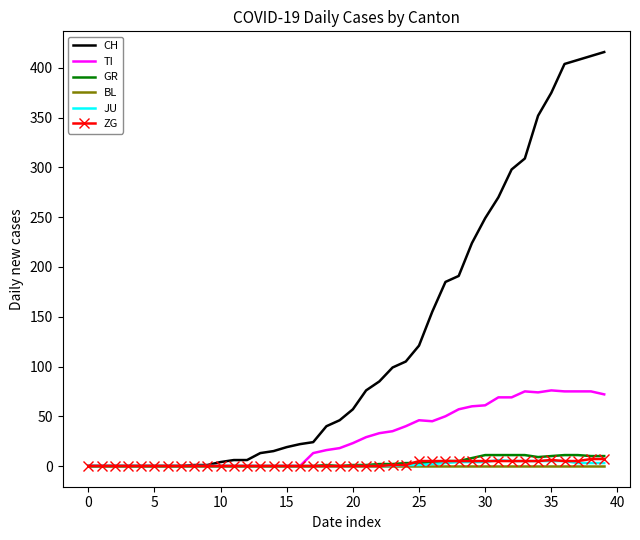

What is the greatest value displayed?

416